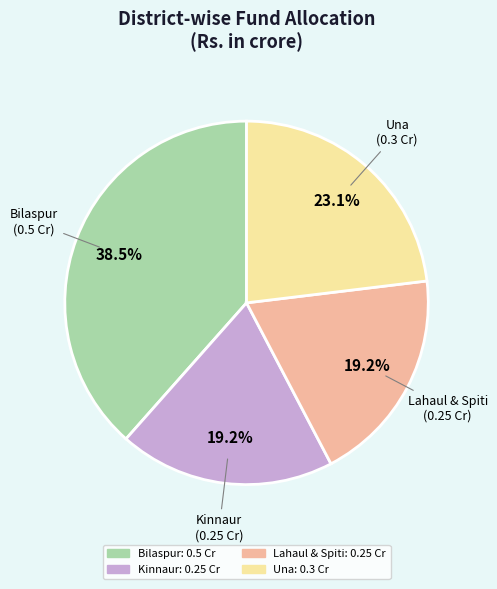

How many segments does this pie chart have?

4